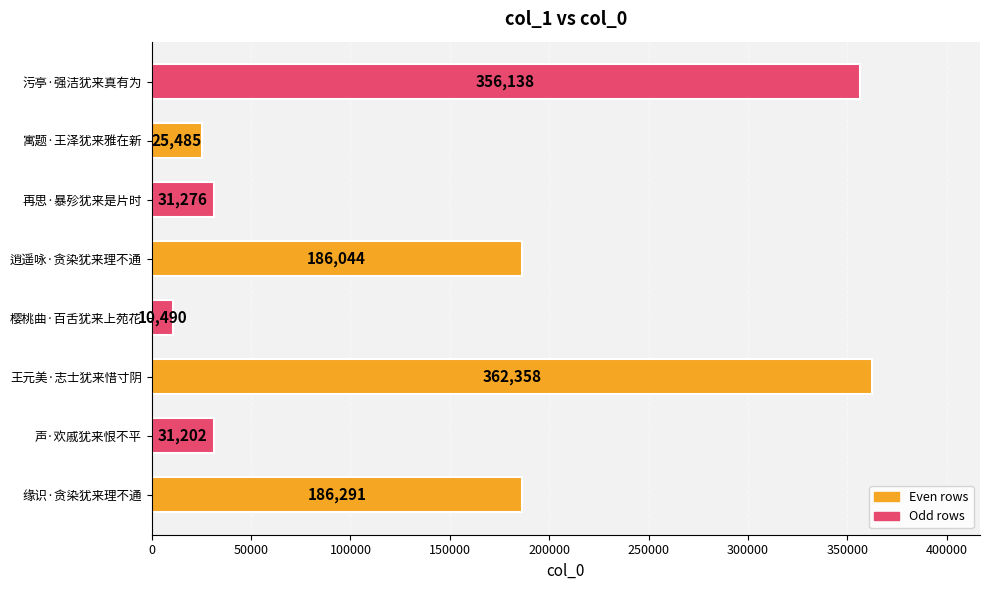

Does the chart contain any negative values?

No